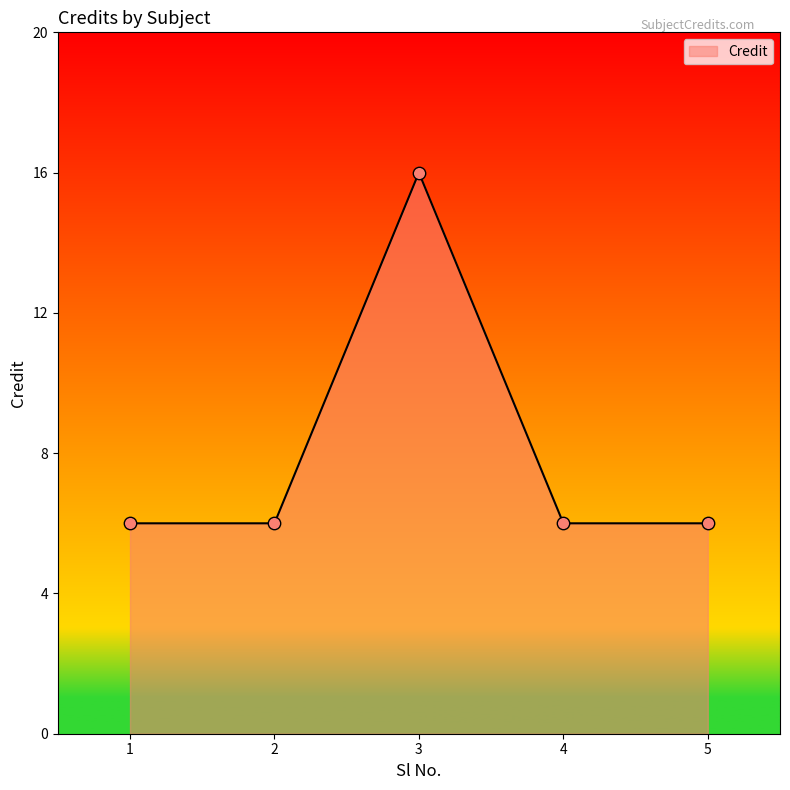

What is the ratio of the value at 1 to the value at 5?

1.0